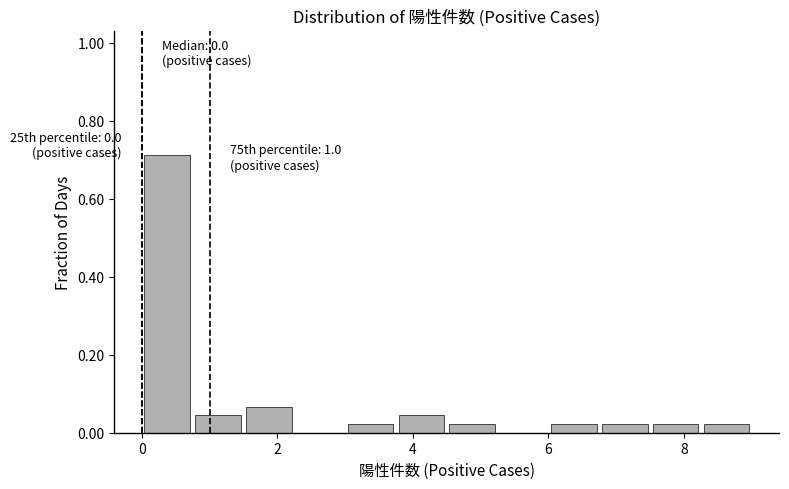

Around what value on the x-axis is the tallest bar? Give the approximate position of its centre, as read against the axis.

0.4